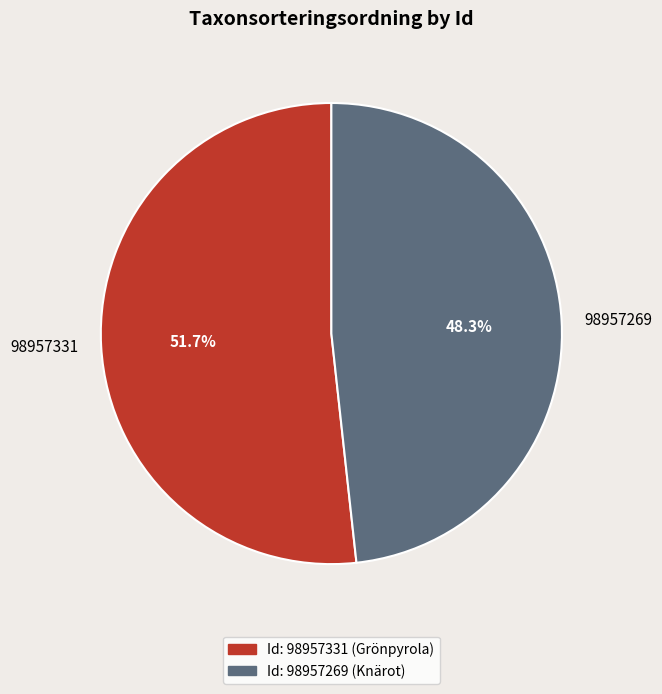

To the nearest percent, what portion does 98957269 represent?

48%